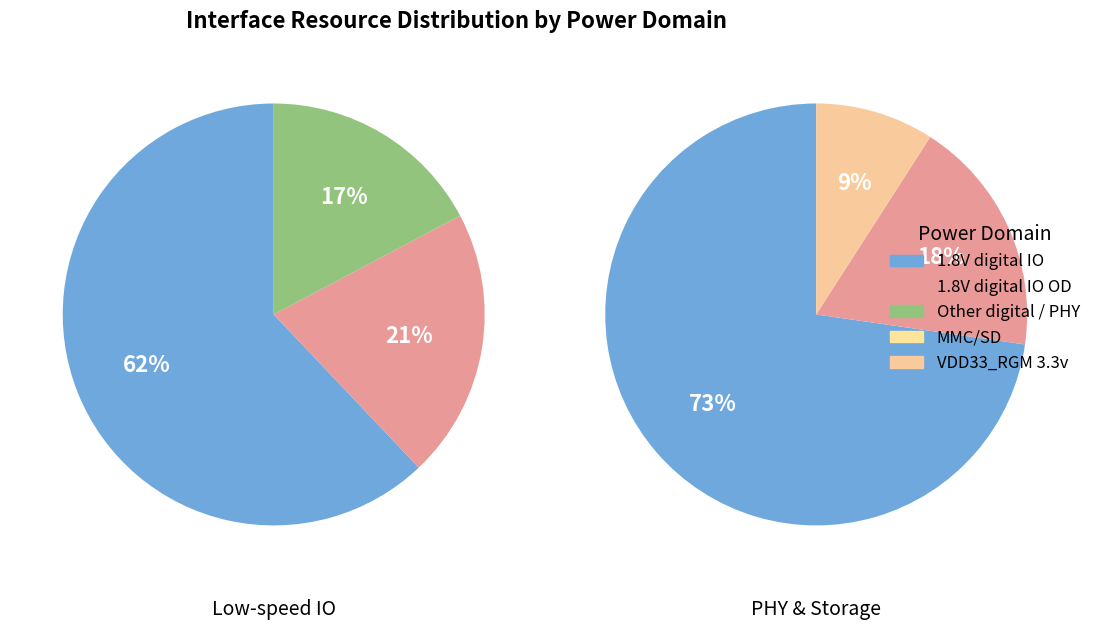

How many segments does this pie chart have?

6